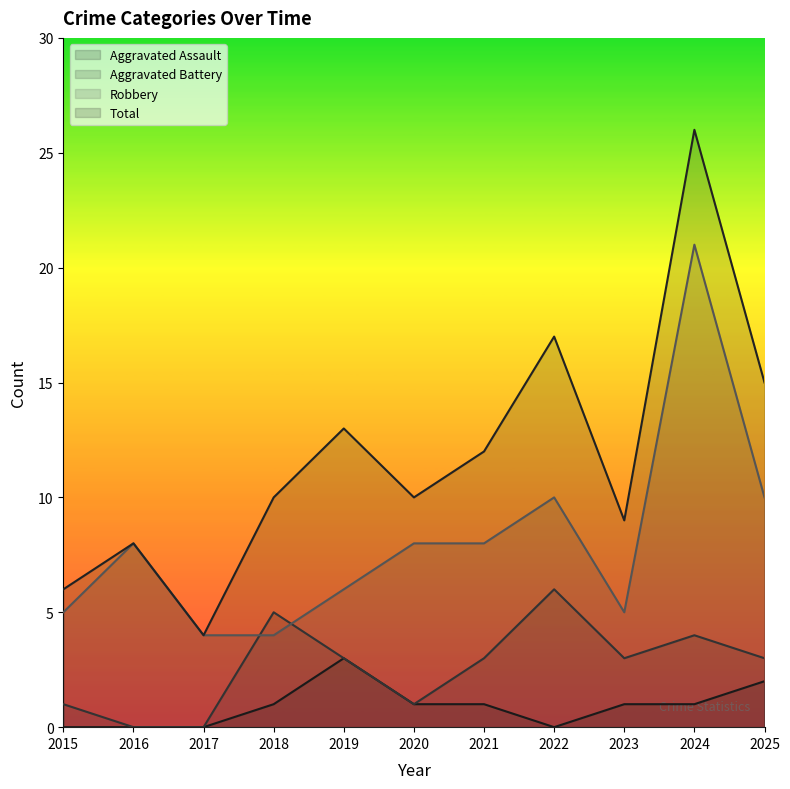

Is it true that Aggravated Assault equals 0 at 2024?

False